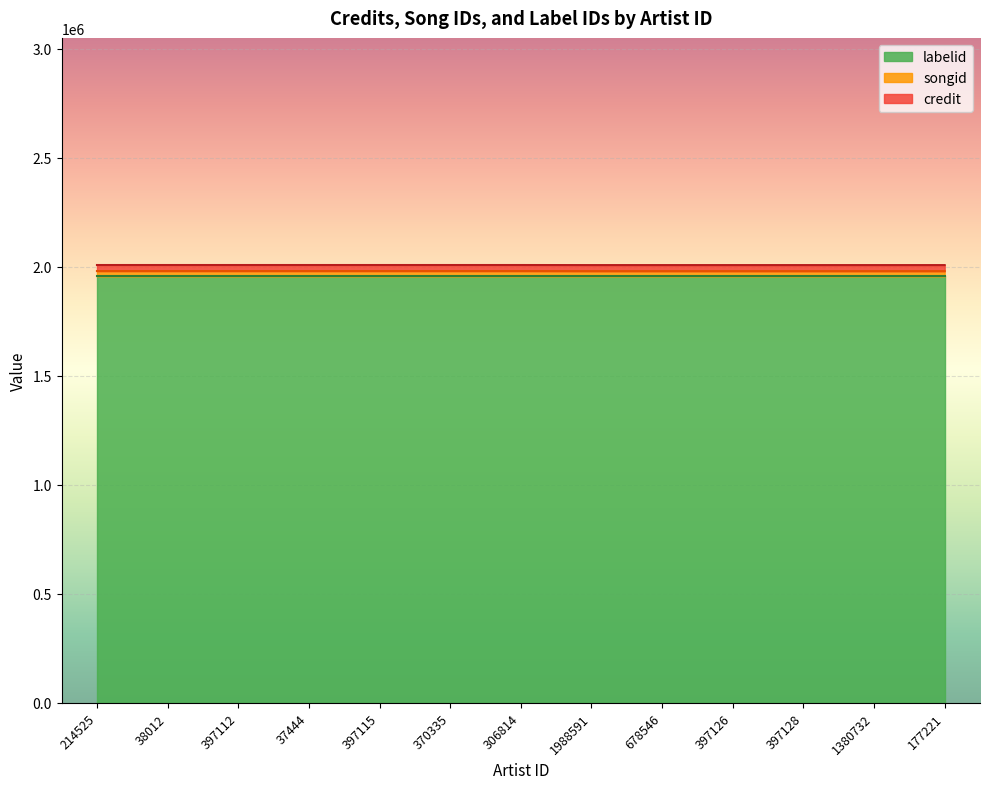

The value of labelid at 177221 is 3022112.3. True or false?

False